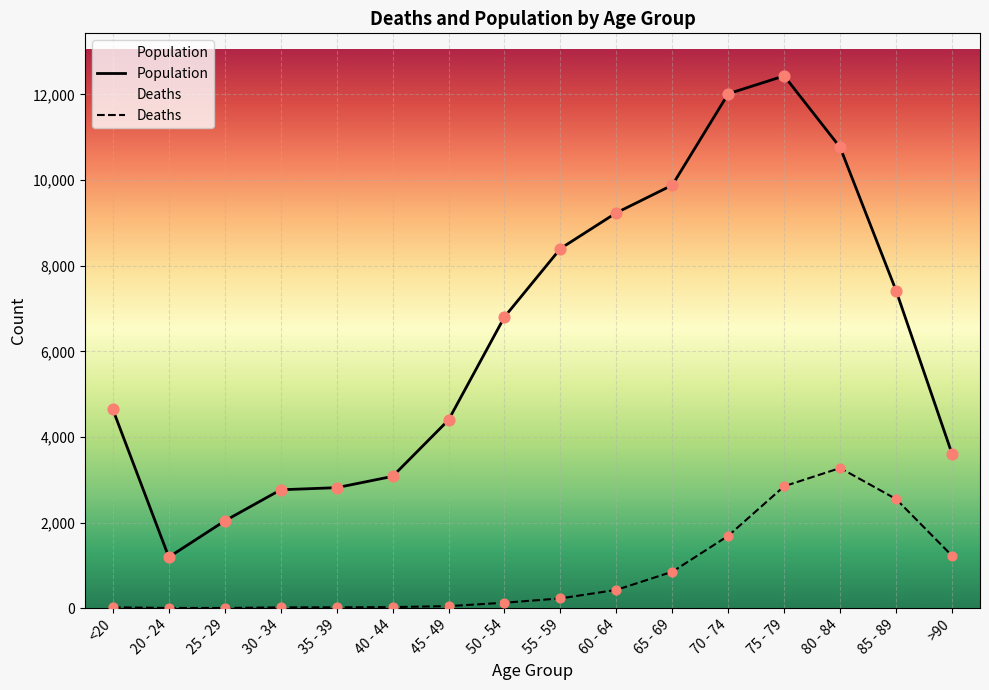

Which series contains the highest Y value?

Population